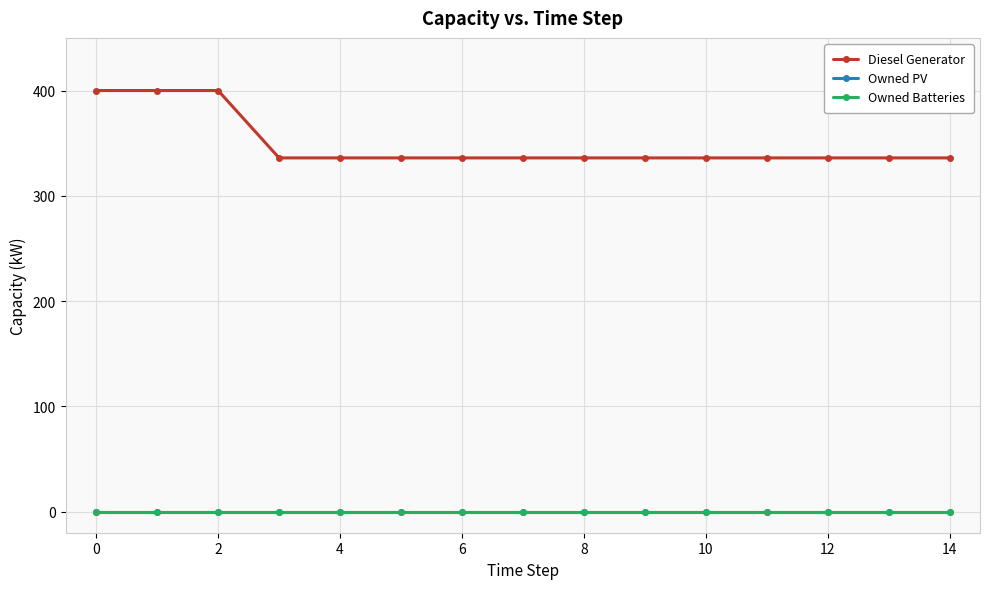

Does the chart have visible grid lines?

Yes